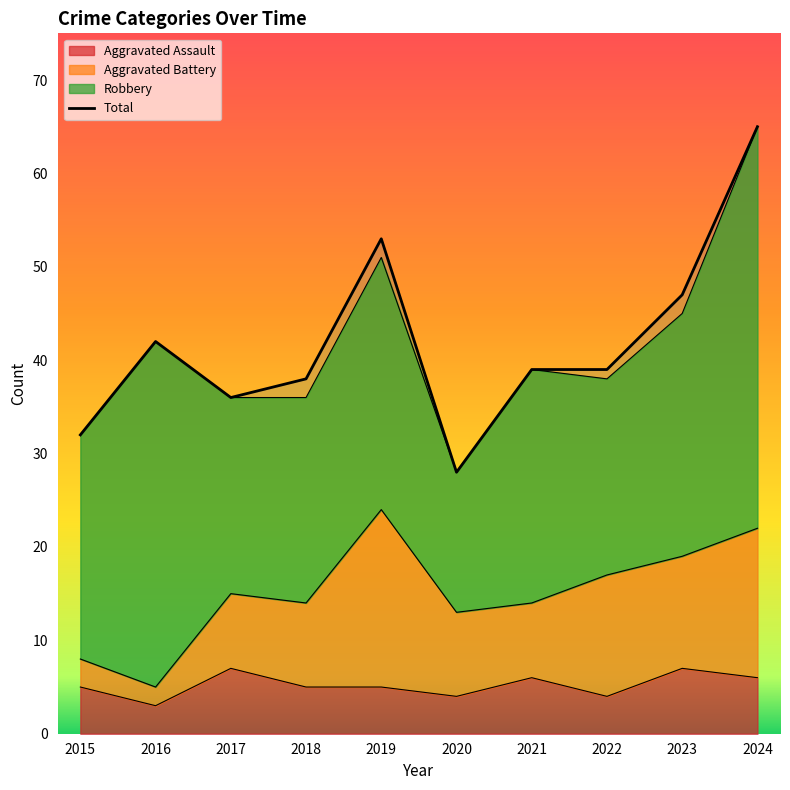

At which label is the value closest to 46?

2023